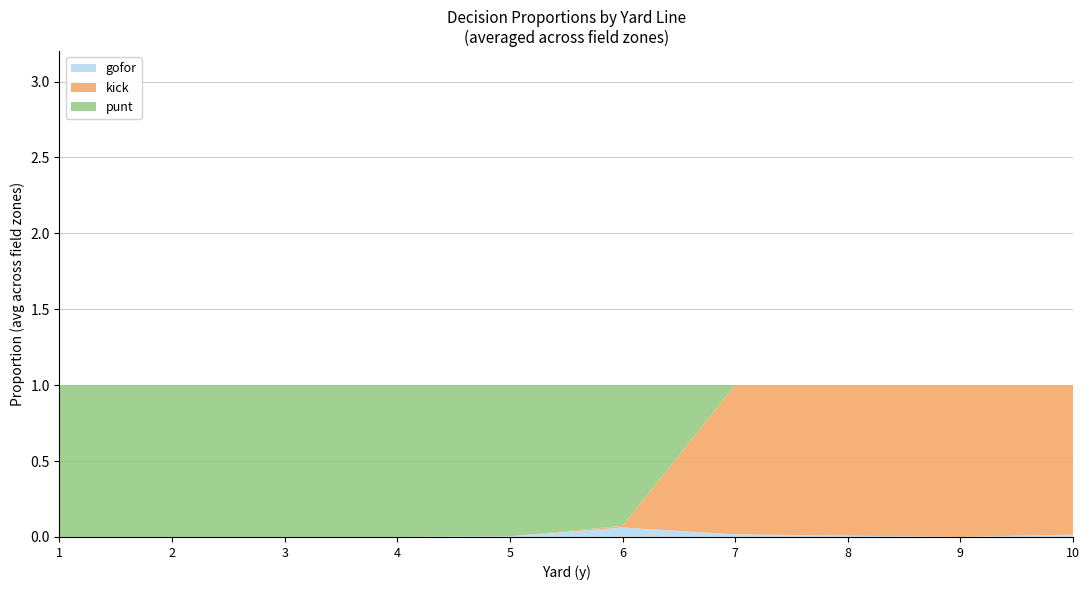

True or false: gofor has a value of 0.0 at 10.

True